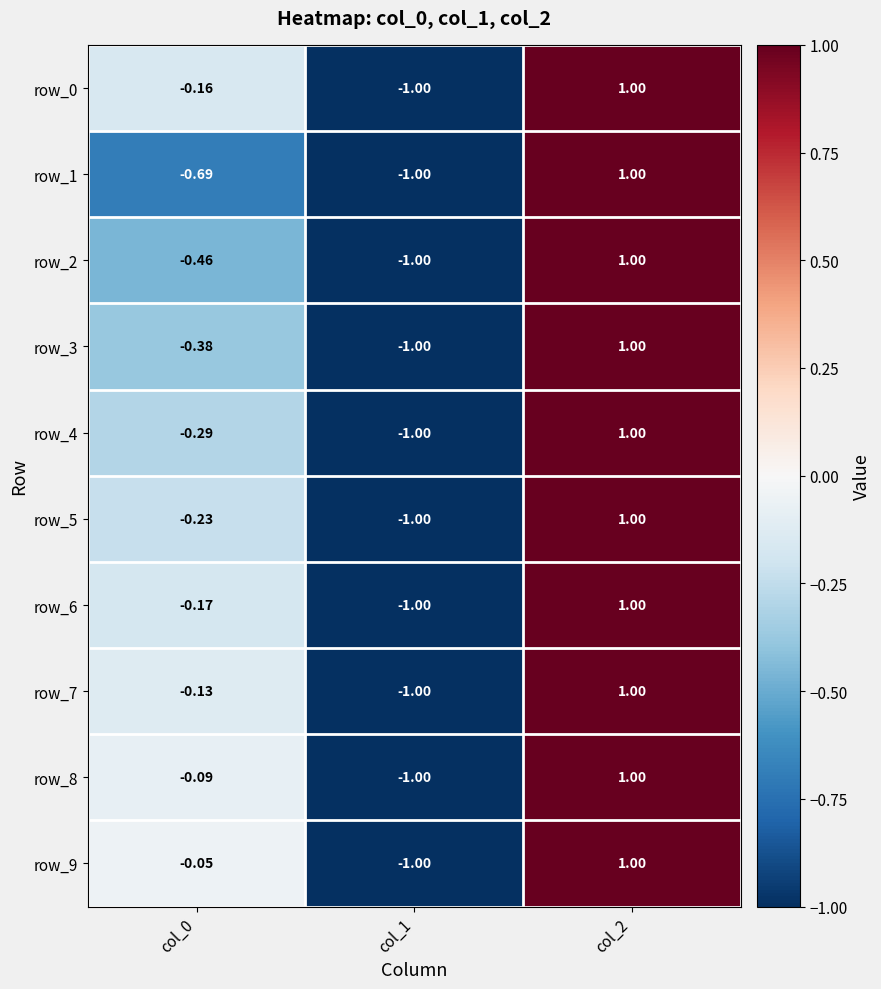

Is the value of row_9 at col_0 greater than the value of row_3 at col_1?

Yes